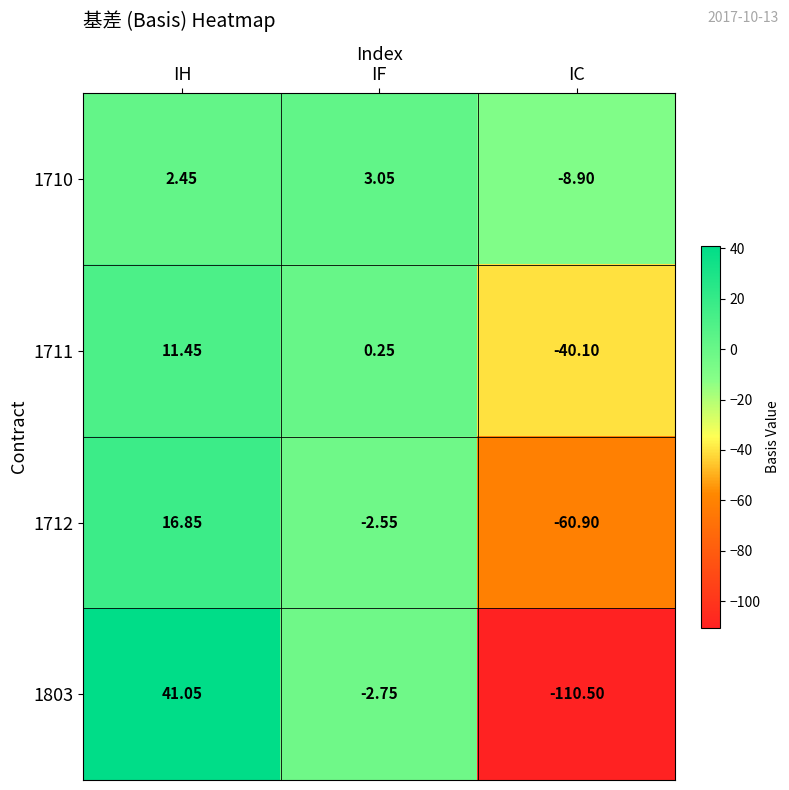

Where is 1803 nearest to the value -34?

IF